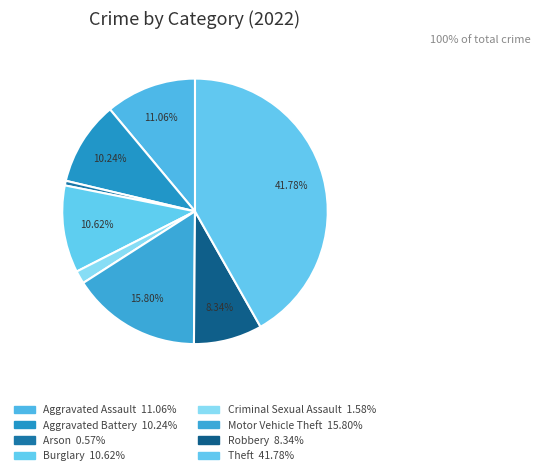

To the nearest percent, what portion does Robbery represent?

8%